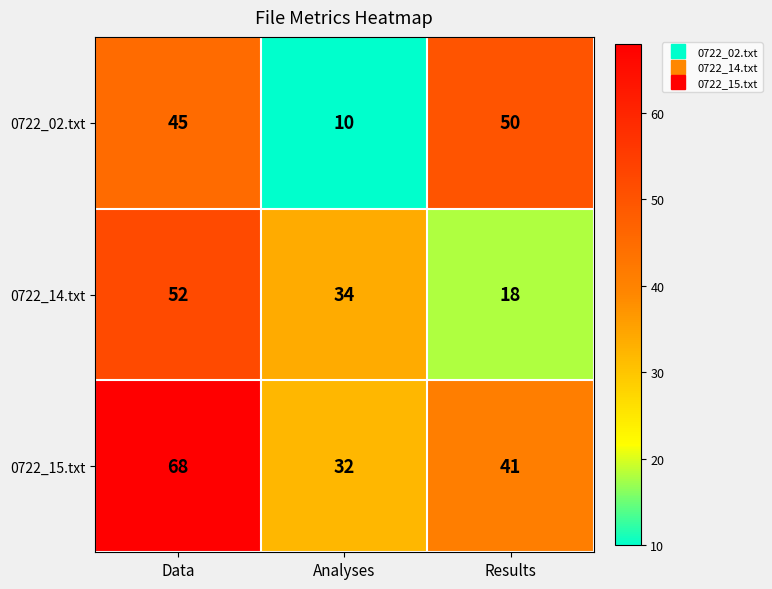

At which label does 0722_15.txt first exceed 41?

Data